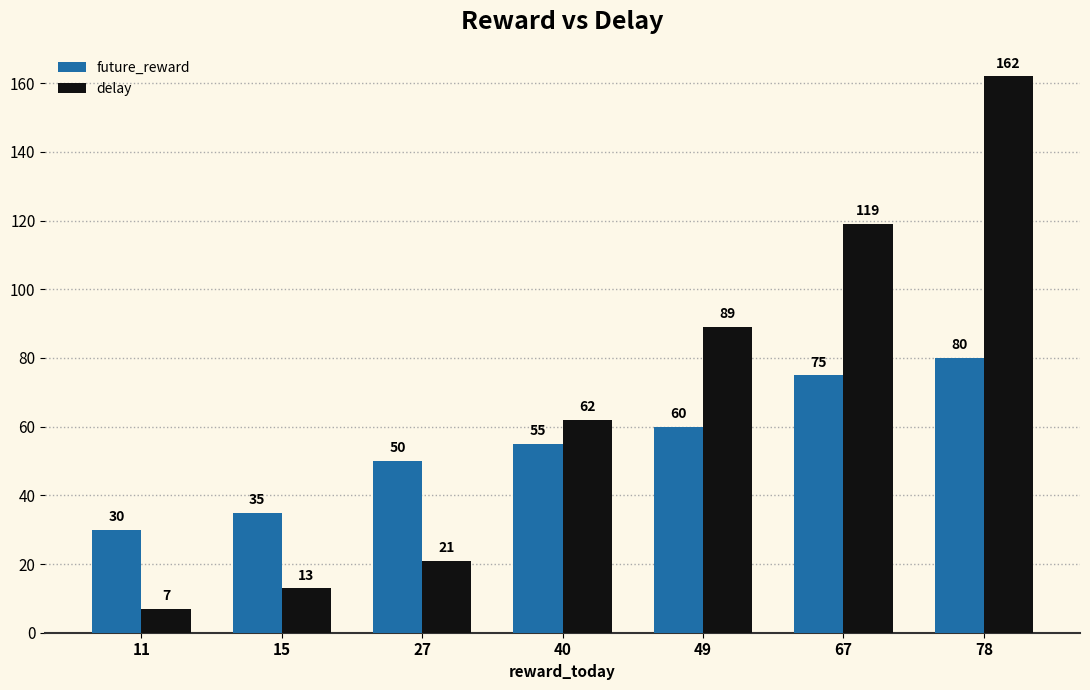

Rank the series by their maximum value, from lowest to highest.

future_reward, delay